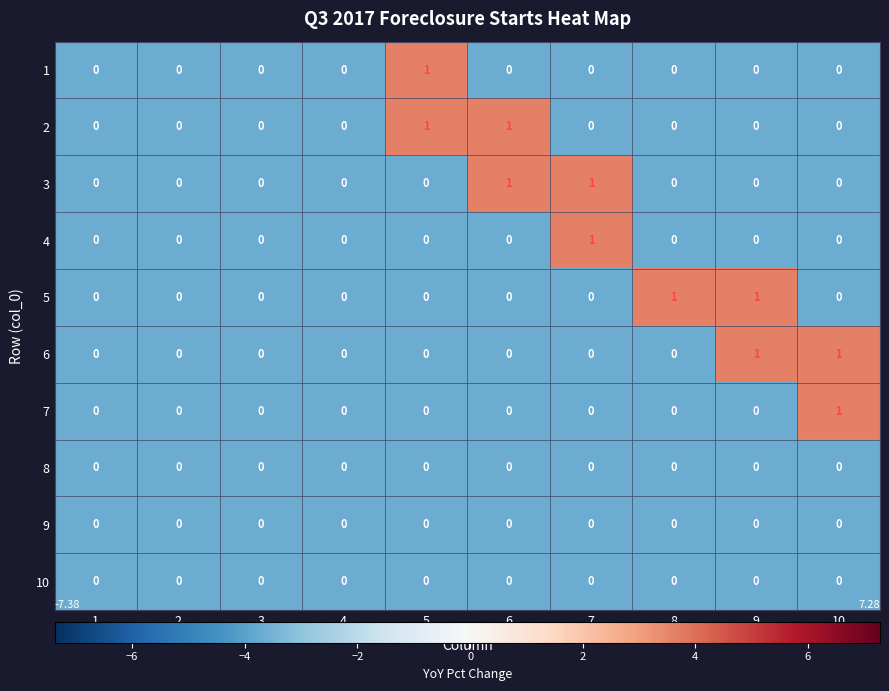

Count the 3 values in the range 0 to 1.

10